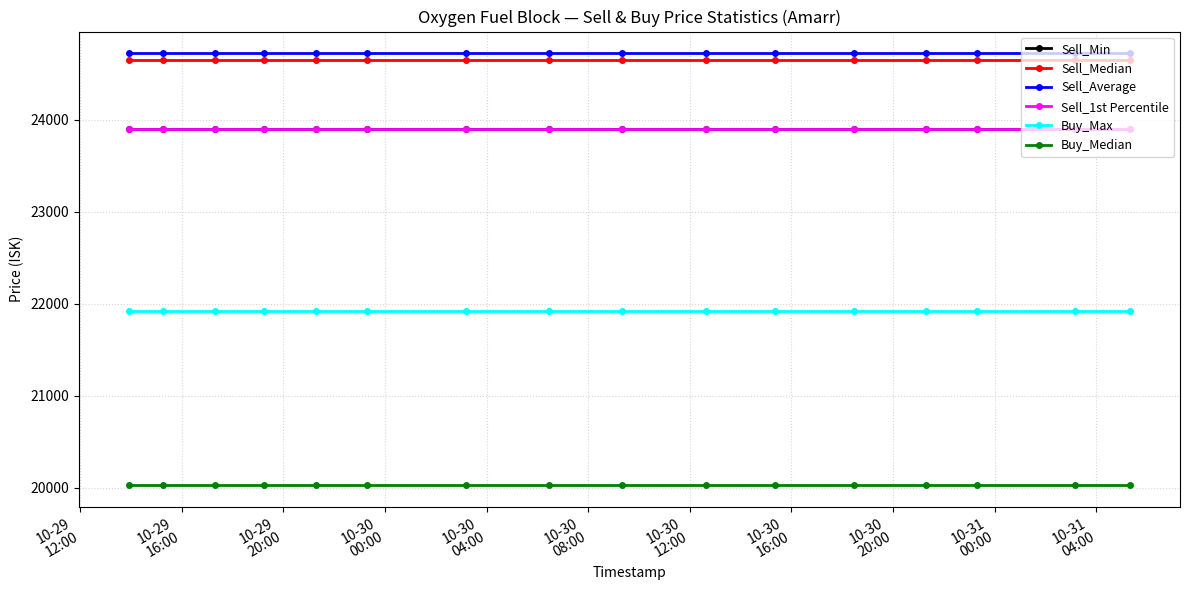

What is the value of the Sell_1st Percentile point at the 6th from the left?

23900.0